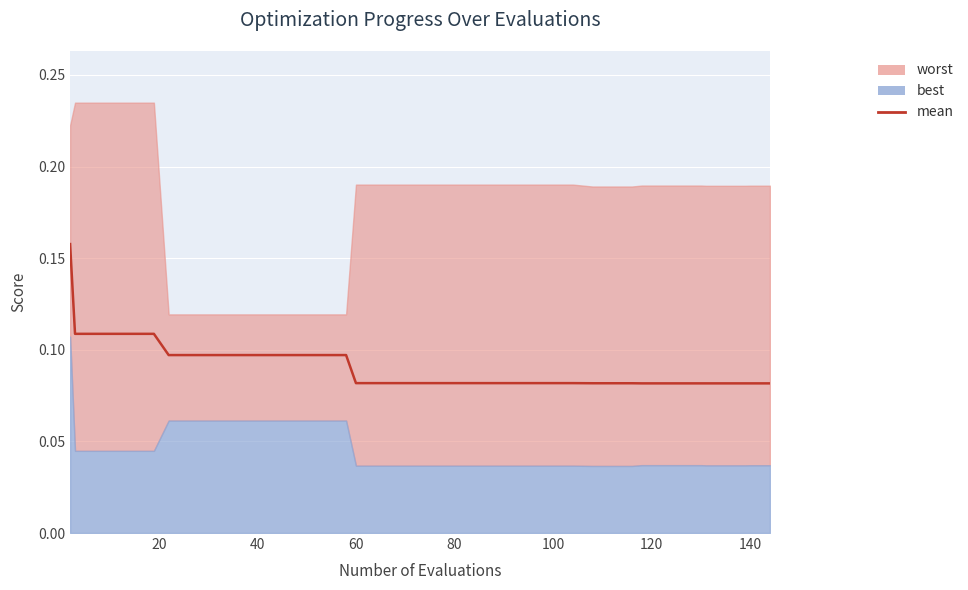

The chart shows a value of 0.1 at 100. True or false?

True